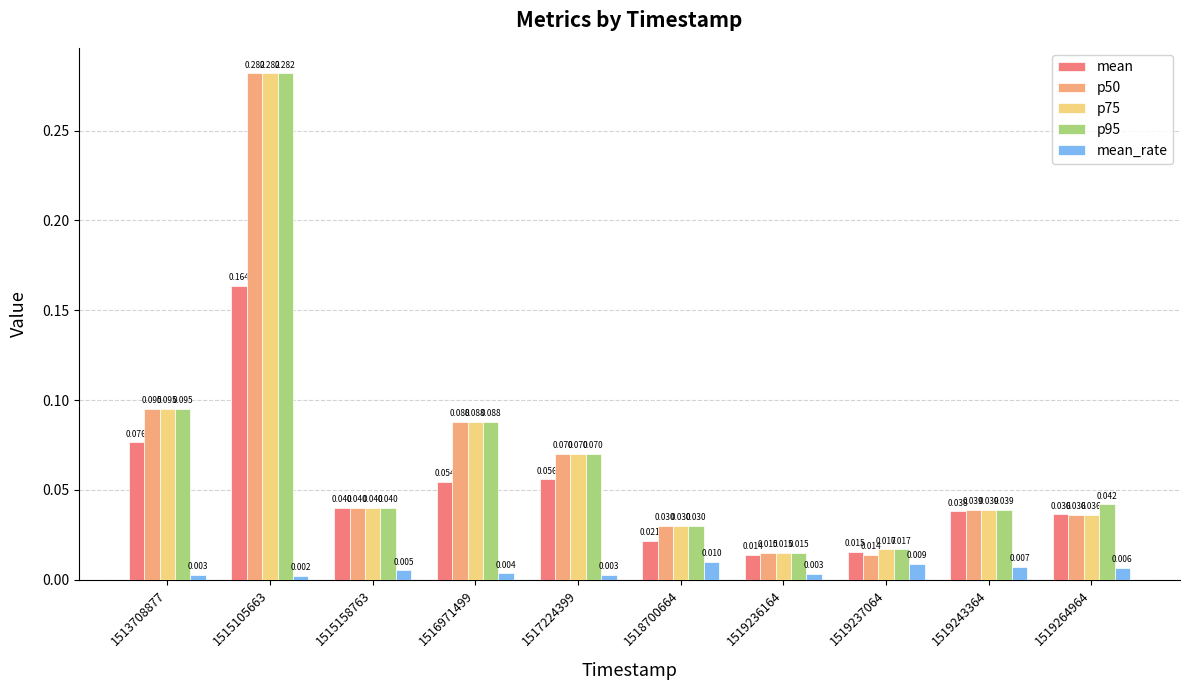

How many data points does each series have?

10